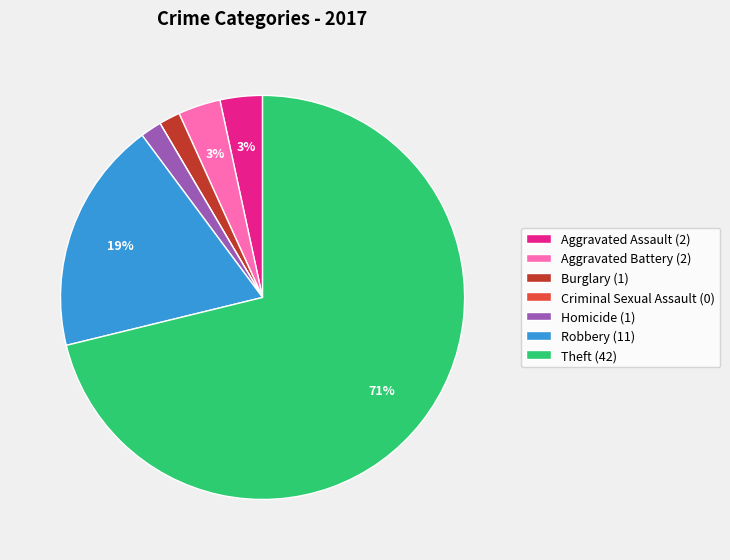

What is the ratio of the value at Homicide (1) to the value at Burglary (1)?

1.0